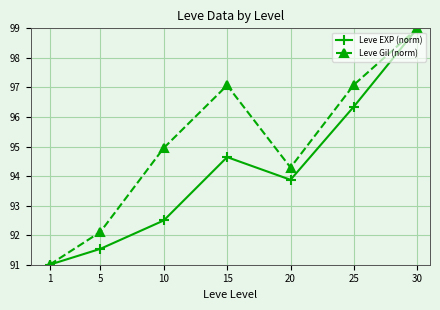

Is it true that Leve EXP (norm) equals 62.2 at 30?

False